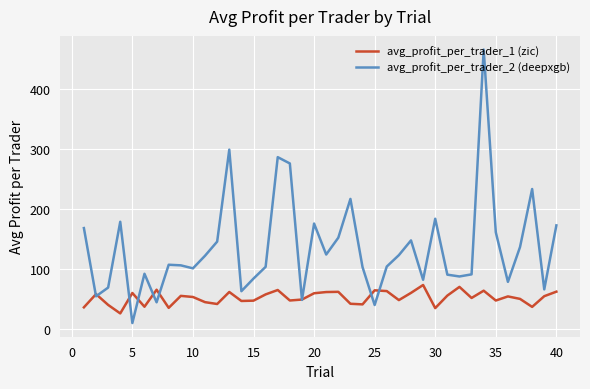

Which series has the largest range (max minus min)?

avg_profit_per_trader_2 (deepxgb)